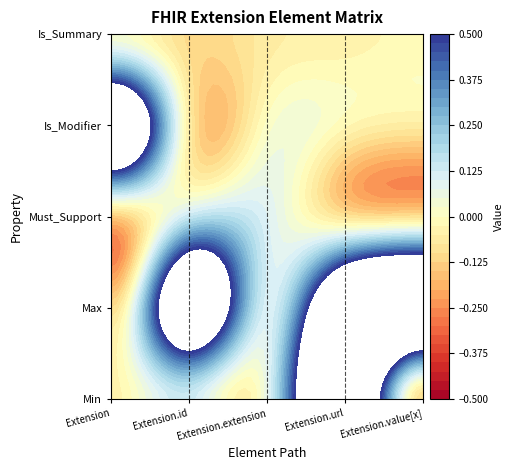

Where is Extension nearest to the value 0?

Extension